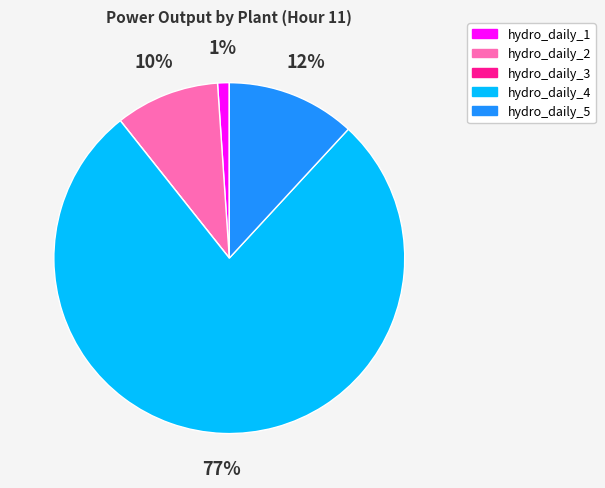

To the nearest percent, what portion does hydro_daily_1 represent?

1%